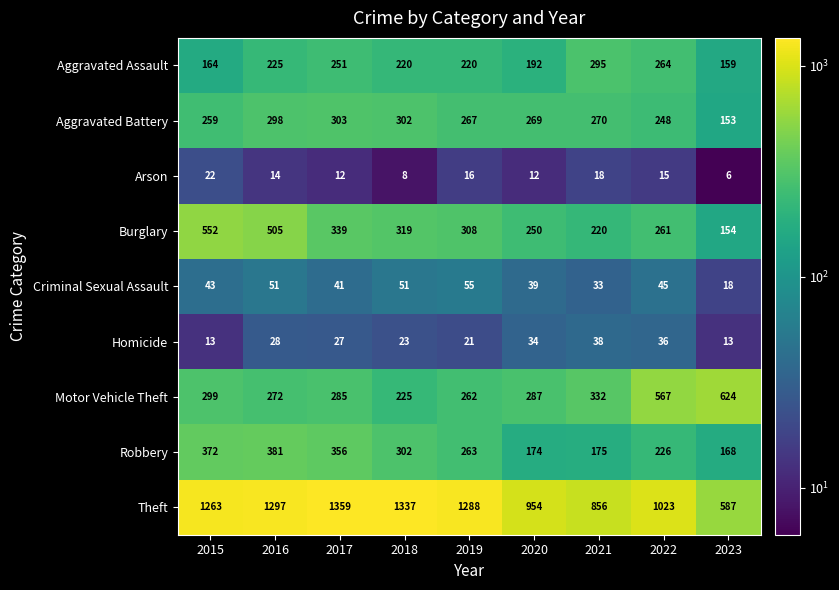

List the series in order of their peak value, highest first.

Theft, Motor Vehicle Theft, Burglary, Robbery, Aggravated Battery, Aggravated Assault, Criminal Sexual Assault, Homicide, Arson